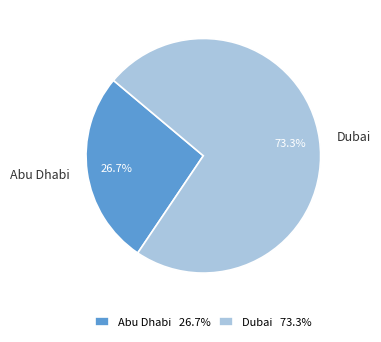

What percentage do Abu Dhabi and Dubai together represent?

100.0%